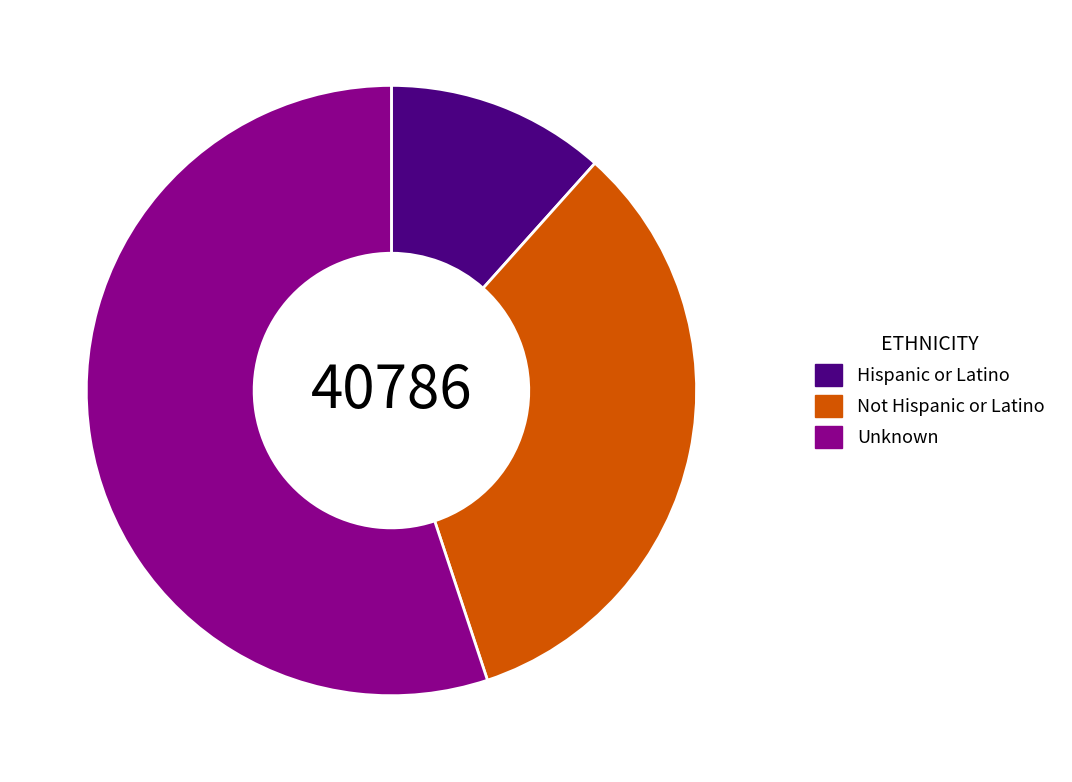

Which category has the smallest portion of the pie?

Hispanic or Latino